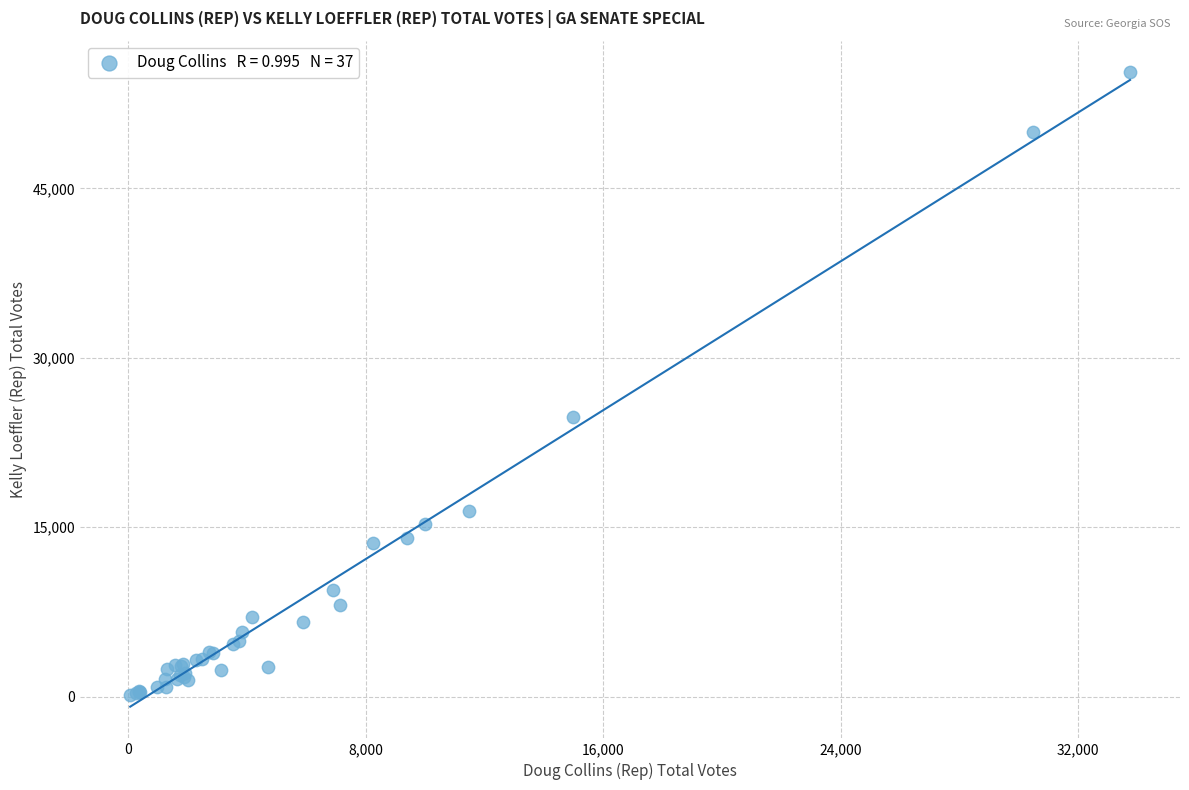

What Y value in the scatter plot is closest to 27688?

24767